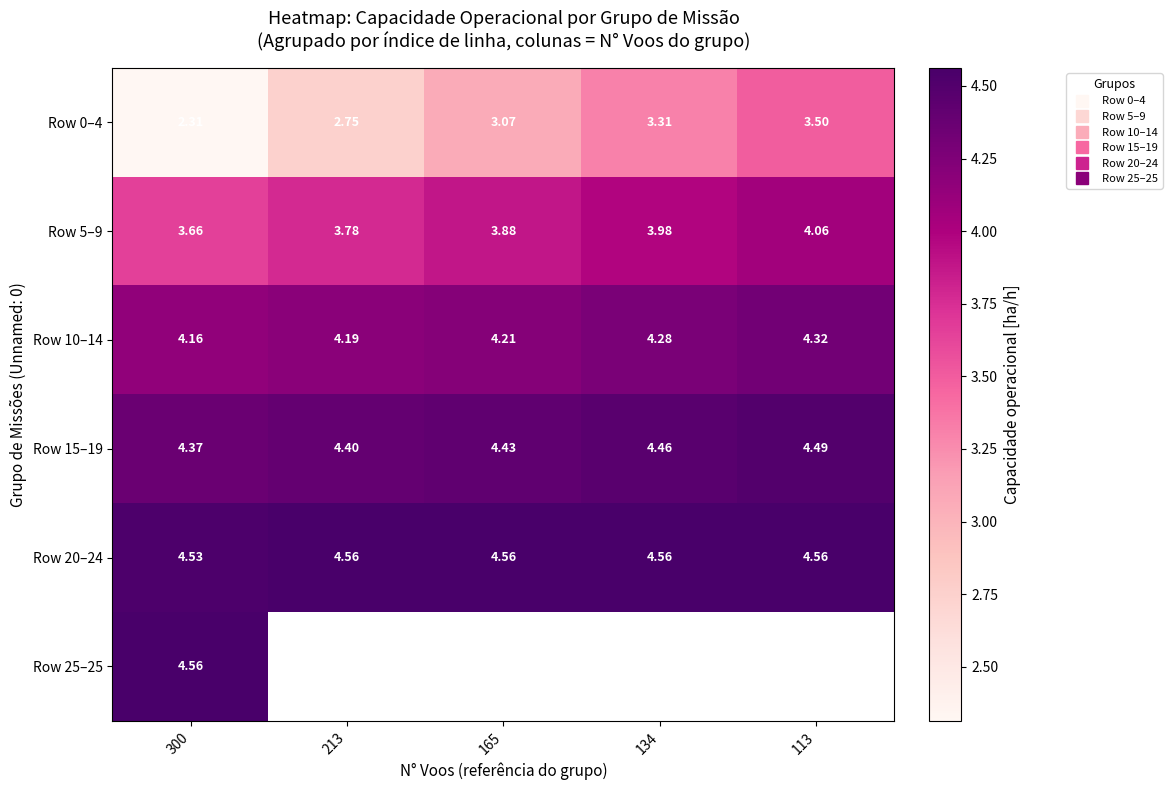

True or false: Row 20–24 has a value of 4.6 at 113.

True